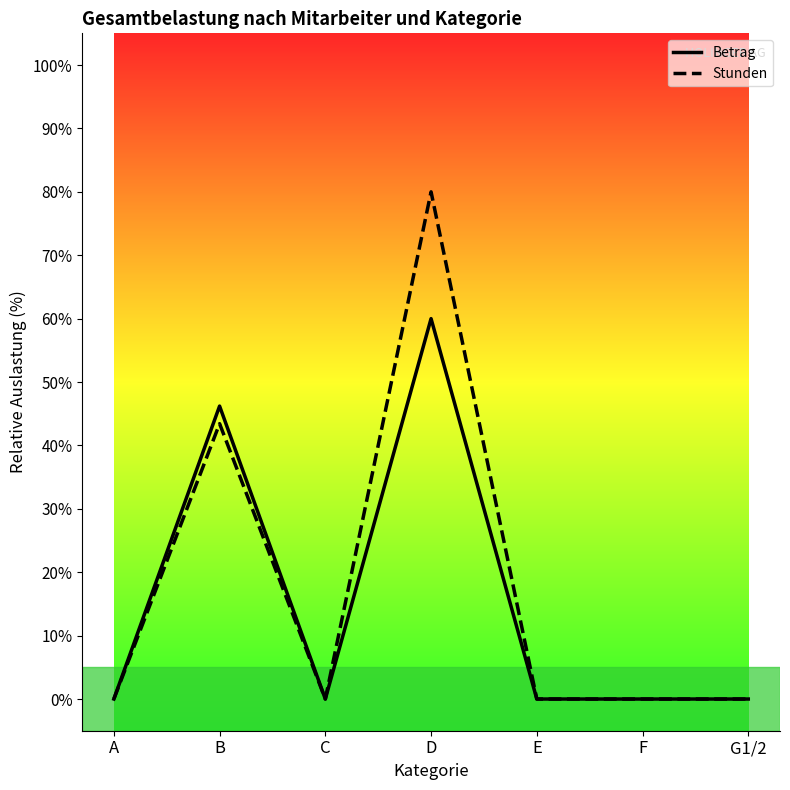

What is the highest value of the Betrag series?

60.0